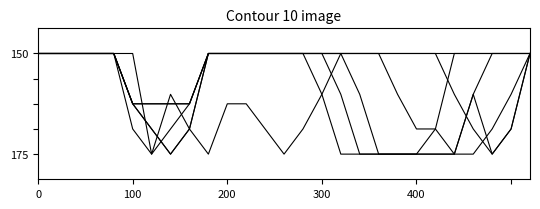

The value of col_14 at 8 is 2.1. True or false?

False